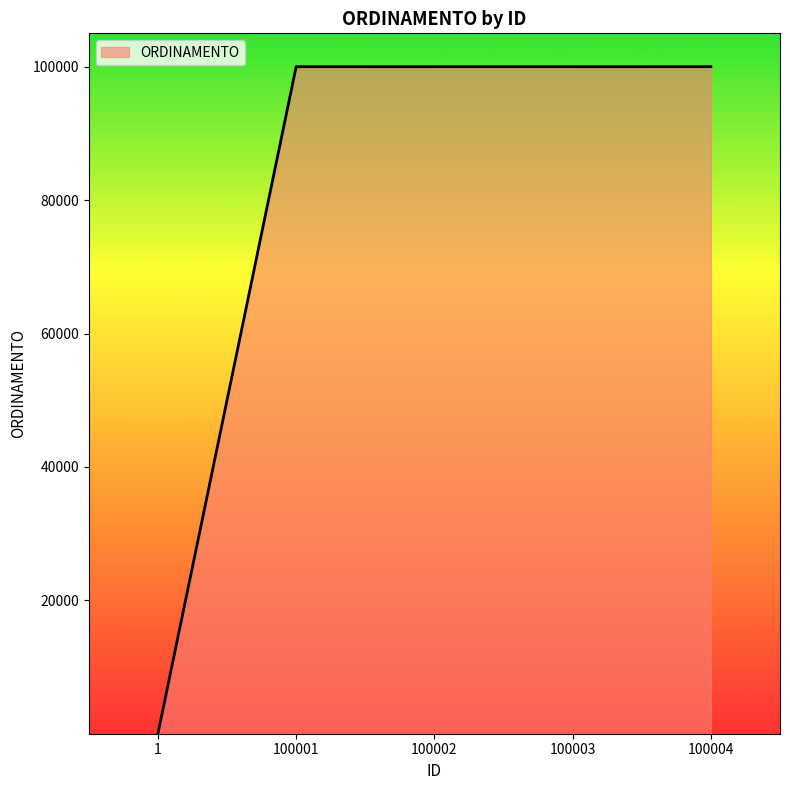

Which label corresponds to the smallest value in the chart?

1